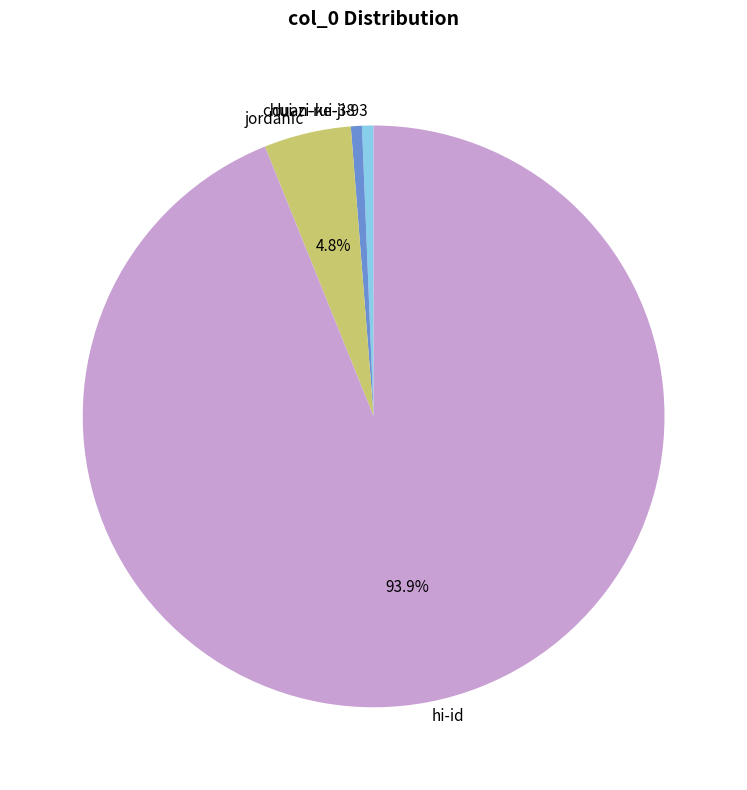

Do duan-rui-38 and jordanfc together represent more than half of the pie?

No